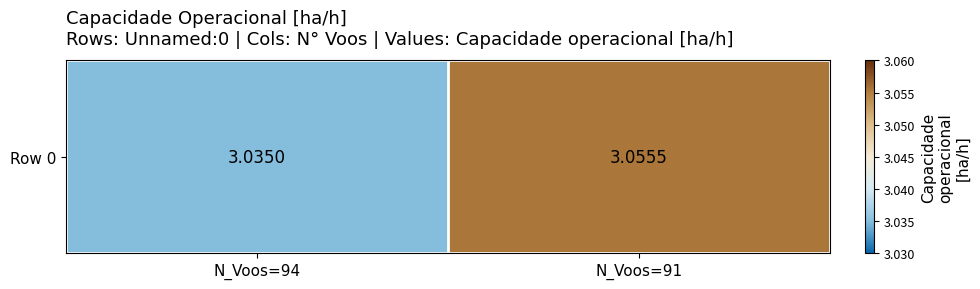

What is the greatest value displayed?

3.1